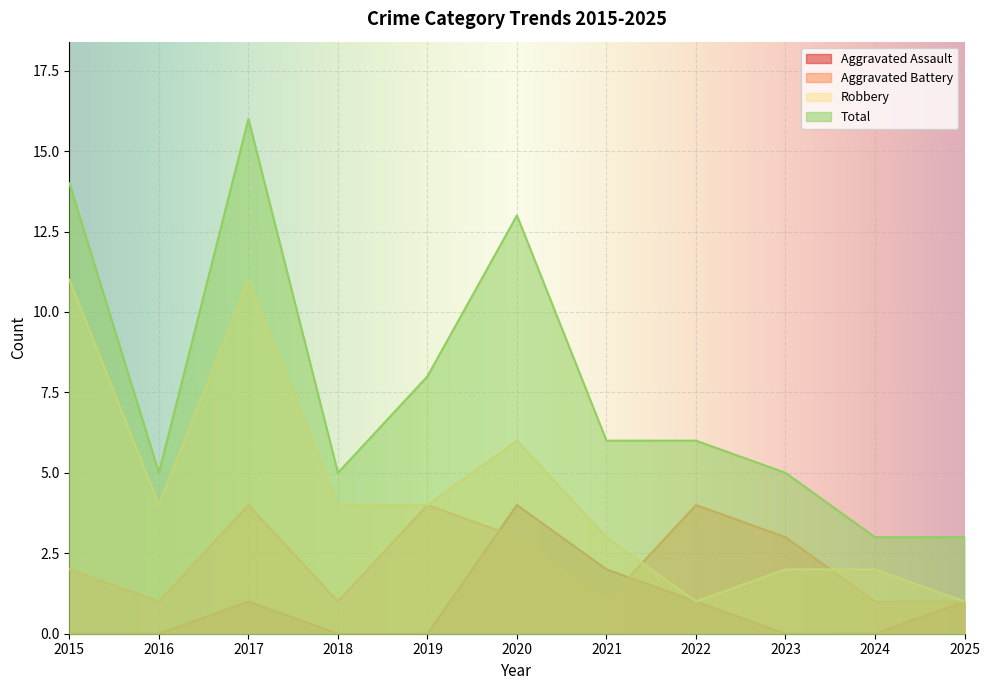

How many interior local peaks does the Robbery series have?

2